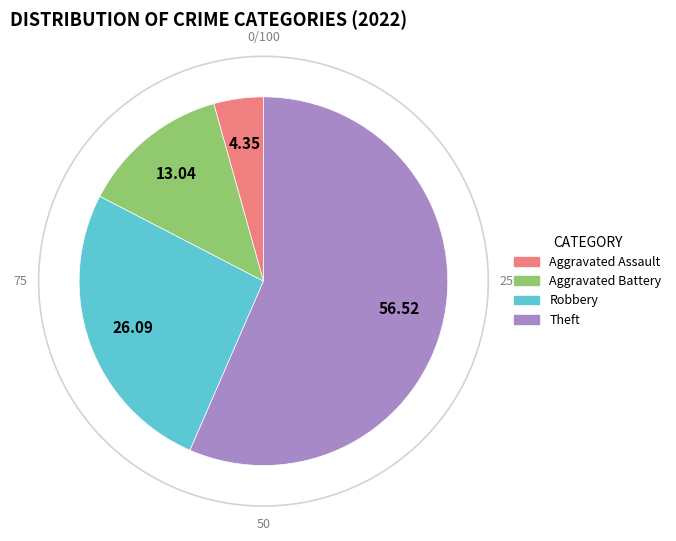

Rank the categories by value from highest to lowest.

Theft, Robbery, Aggravated Battery, Aggravated Assault